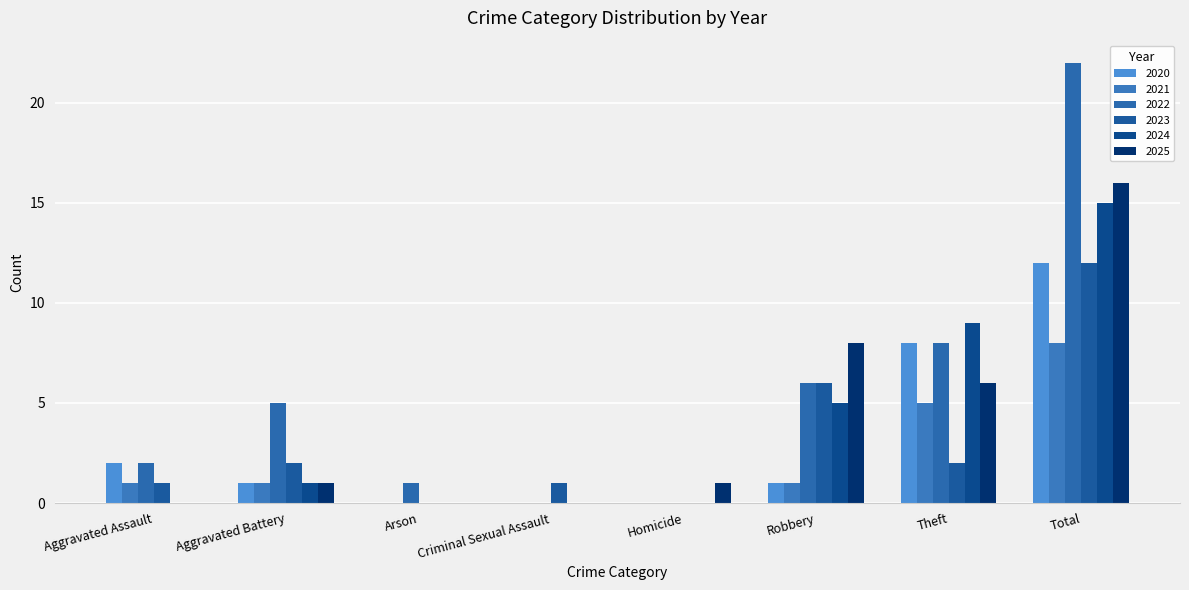

Are the bars grouped side by side (vs. stacked)?

Yes